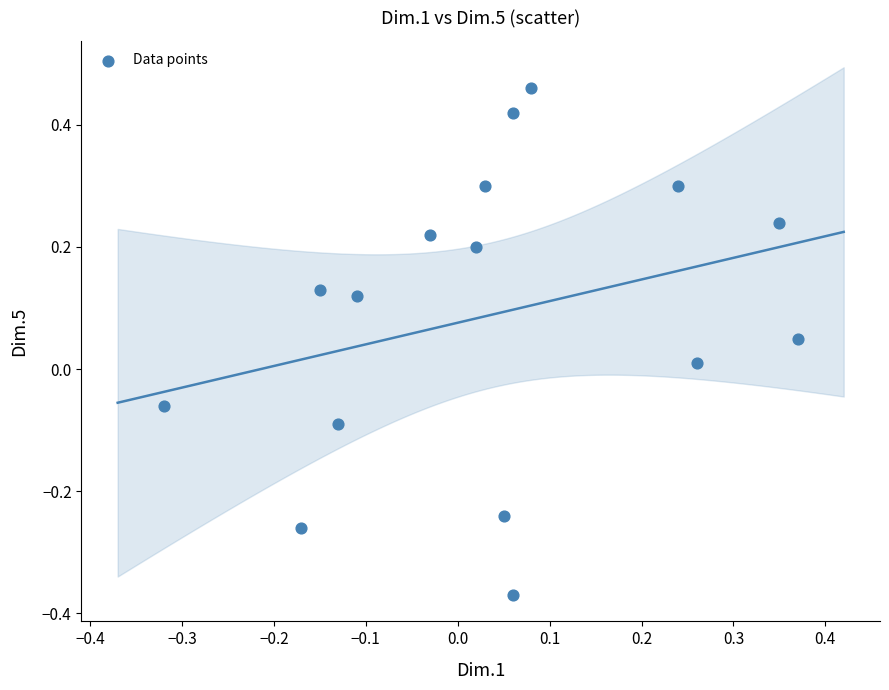

What is the range of X values (max minus min)?

0.7